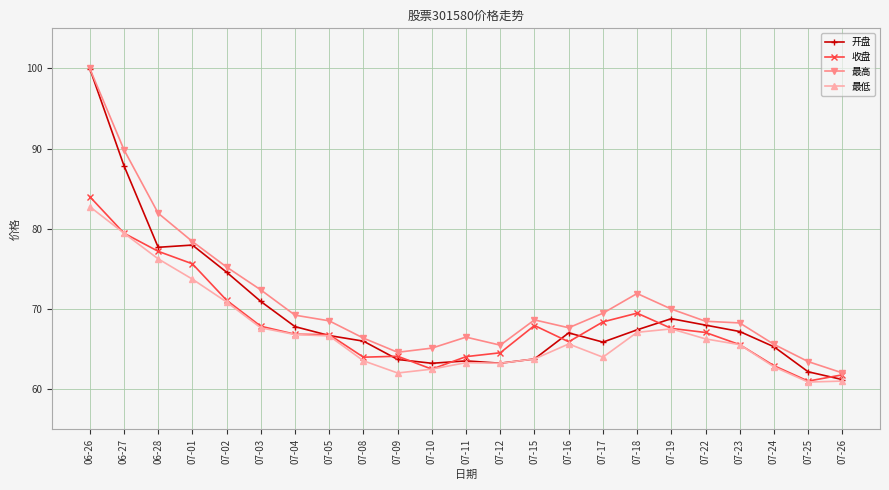

The value of 收盘 at 07-26 is 90.8. True or false?

False